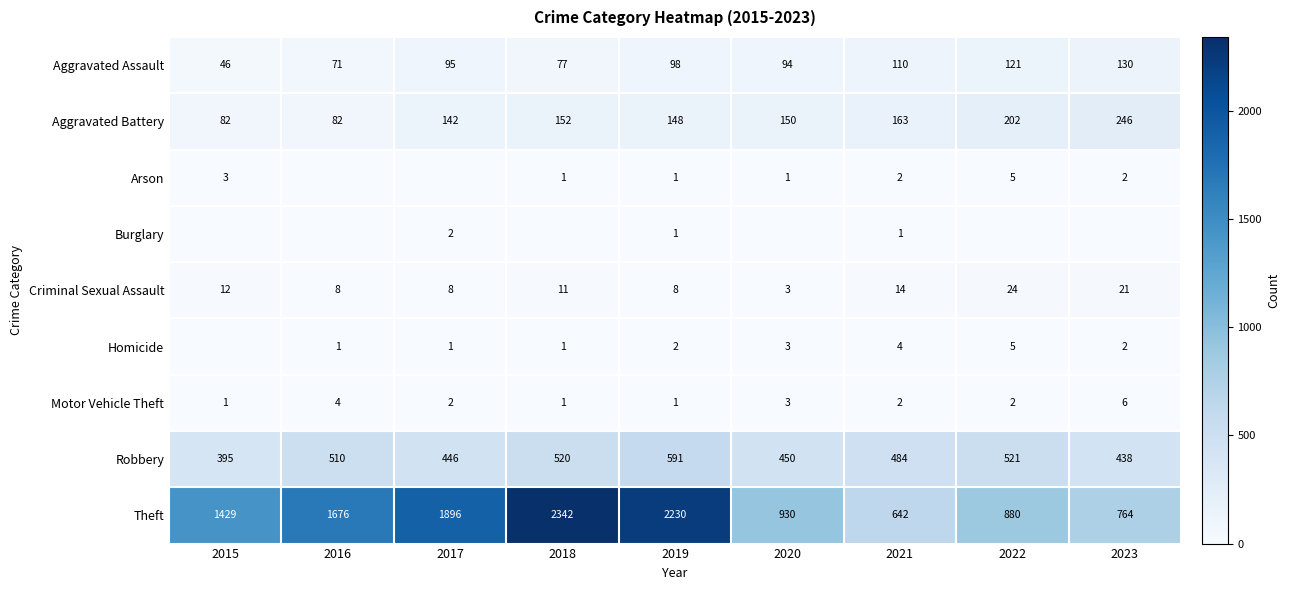

What is the difference between the Aggravated Battery values at 2022 and 2019?

54